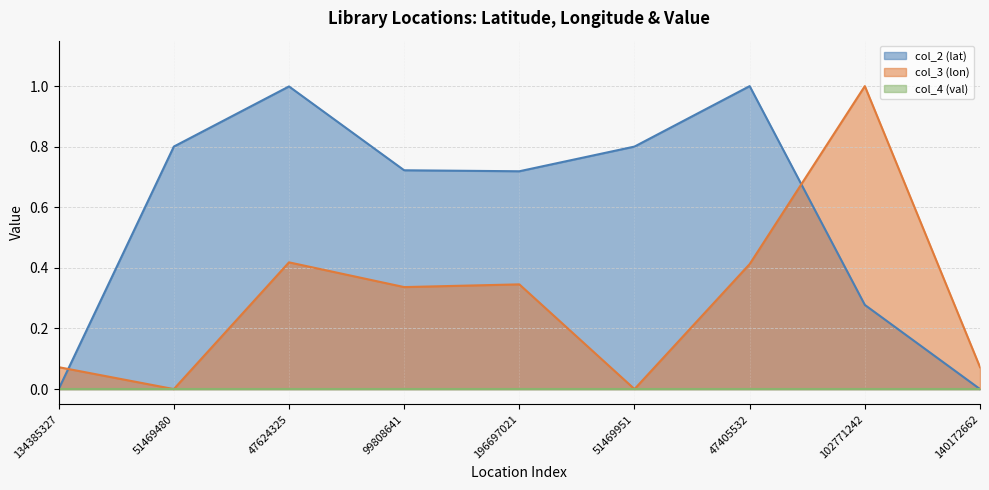

What is the average value of the col_2 (lat) series?

0.6